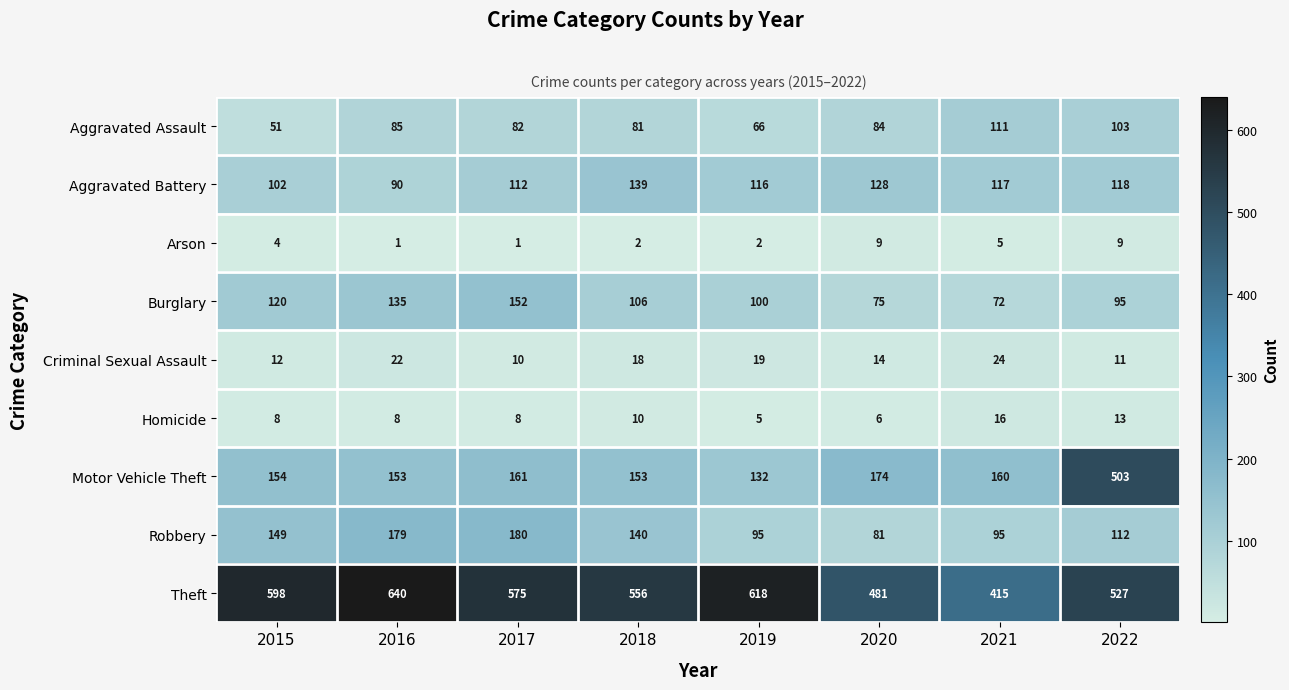

What is the greatest value displayed?

640